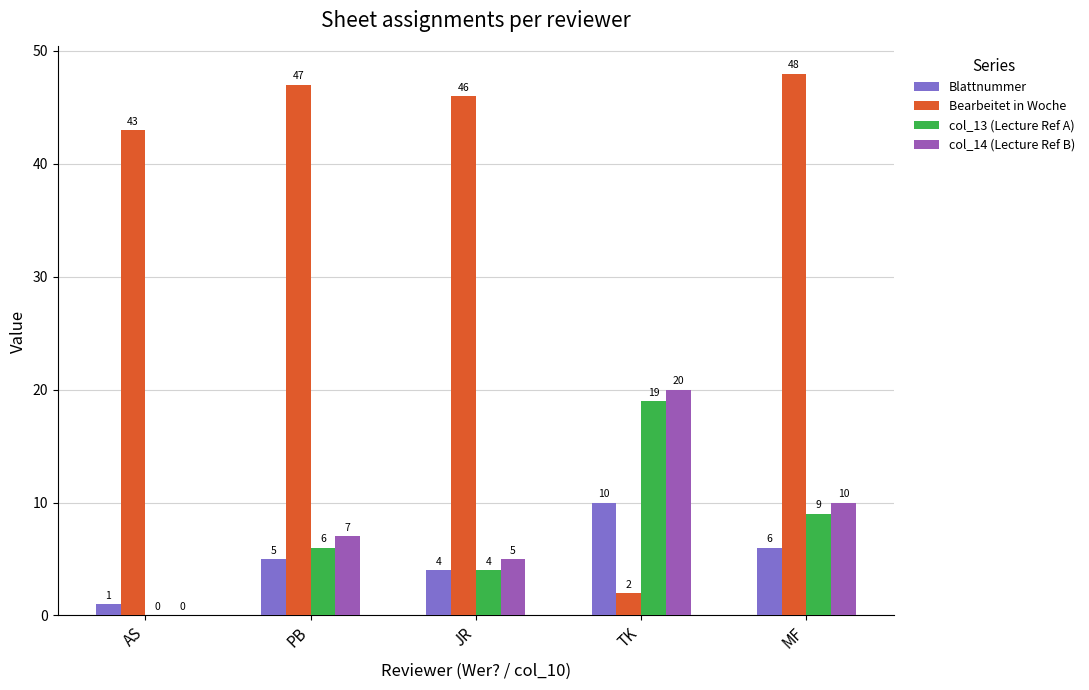

What is the sum of the Bearbeitet in Woche values at AS and JR?

89